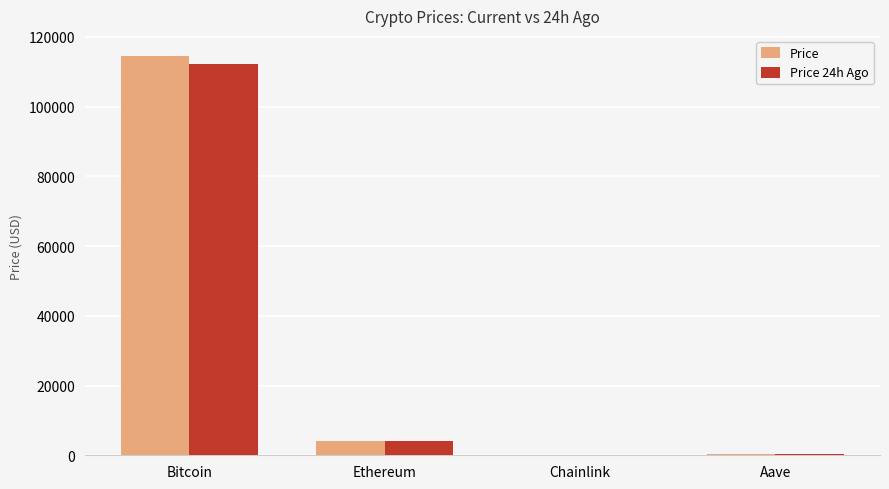

What is the sum of all Price values?

119077.9